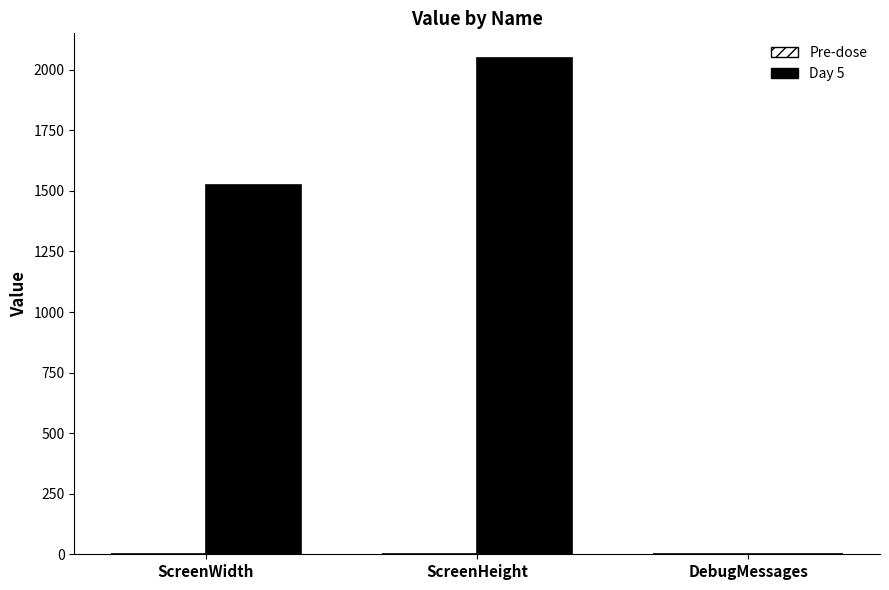

Does the chart contain stacked bars?

No